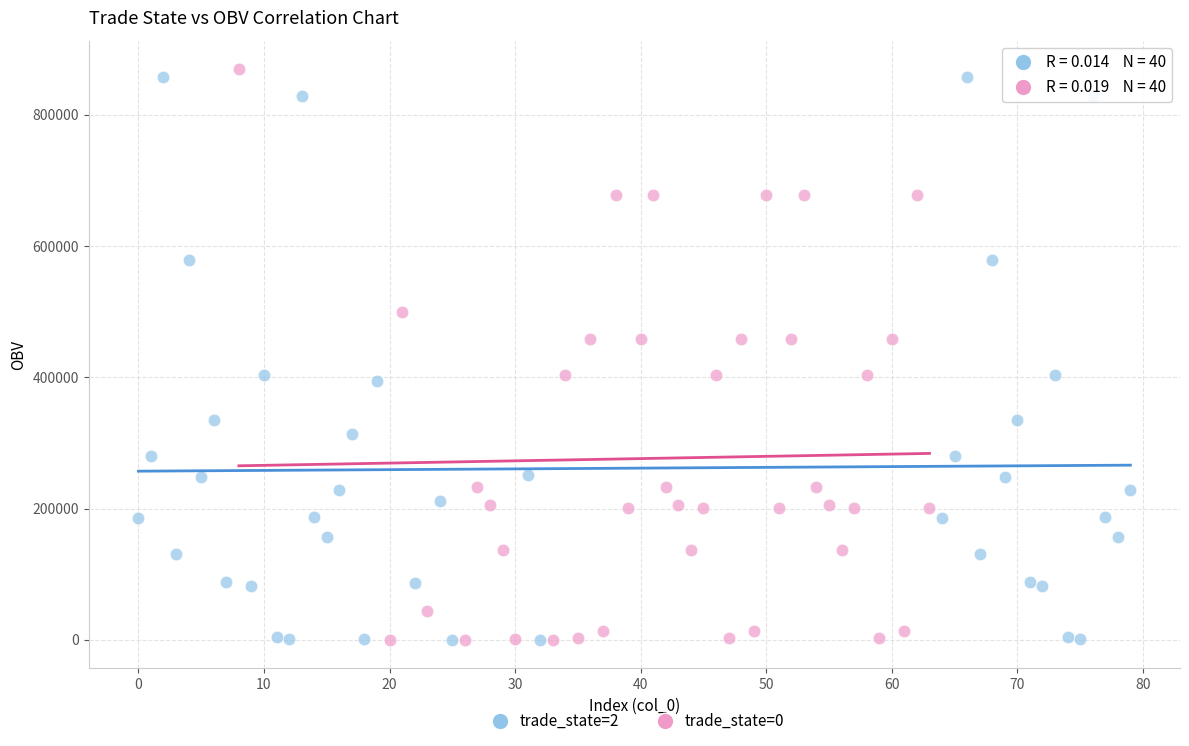

What are all the series names shown in the legend?

trade_state=2, trade_state=0